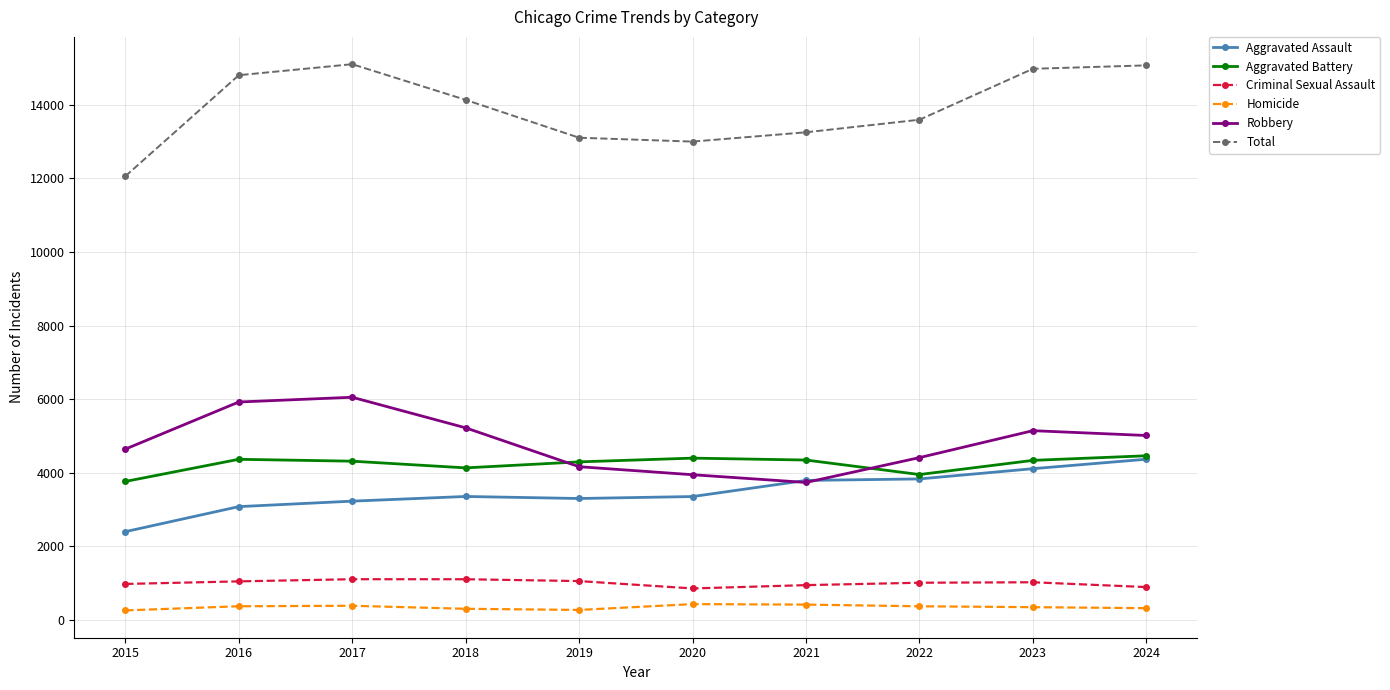

Which series has the largest range (max minus min)?

Total